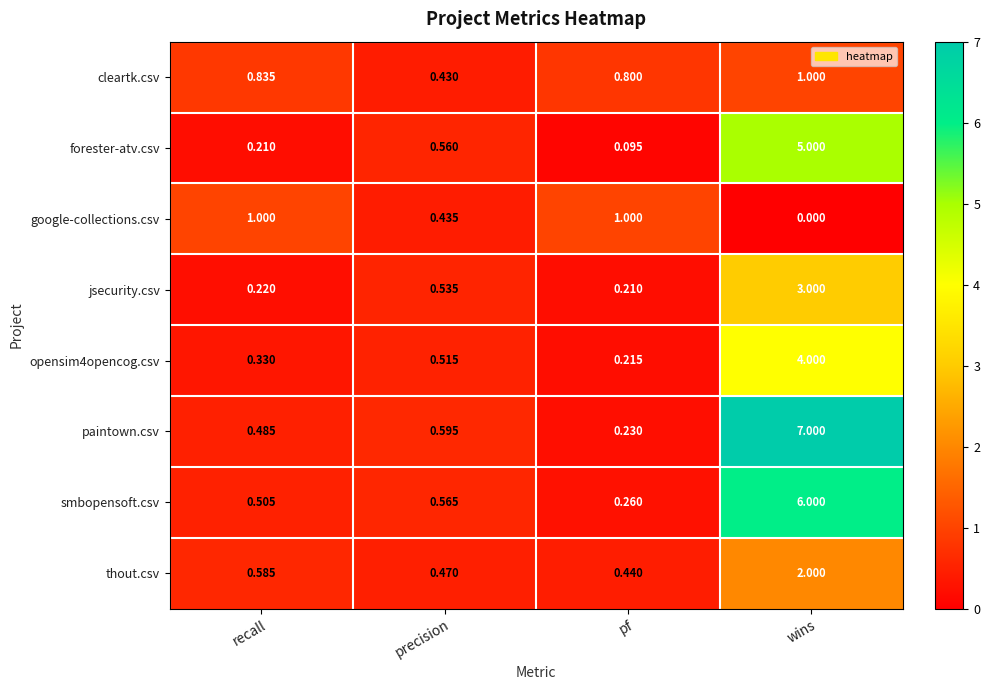

Which series has the widest spread of values?

paintown.csv